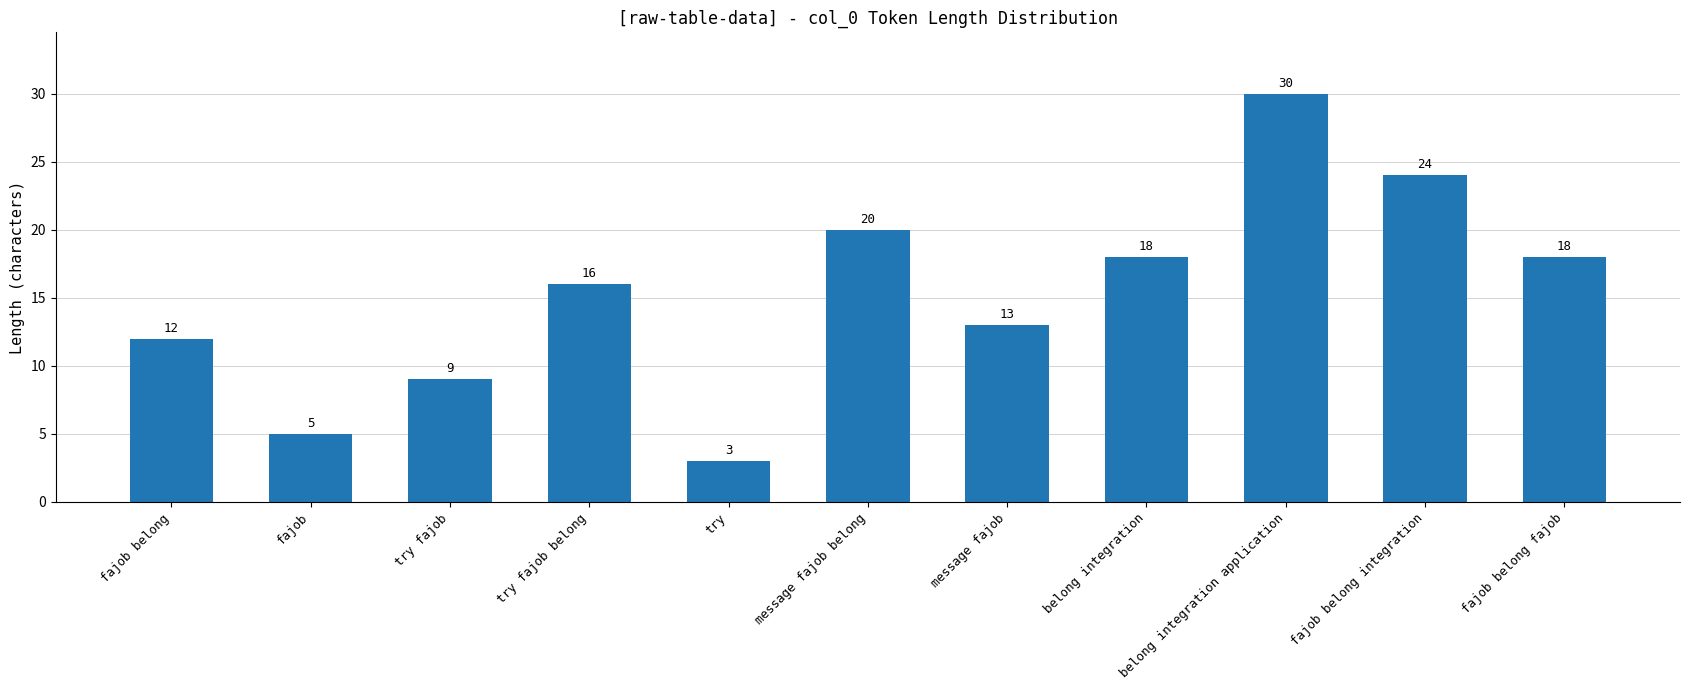

True or false: the data shows 30 at belong integration application.

True